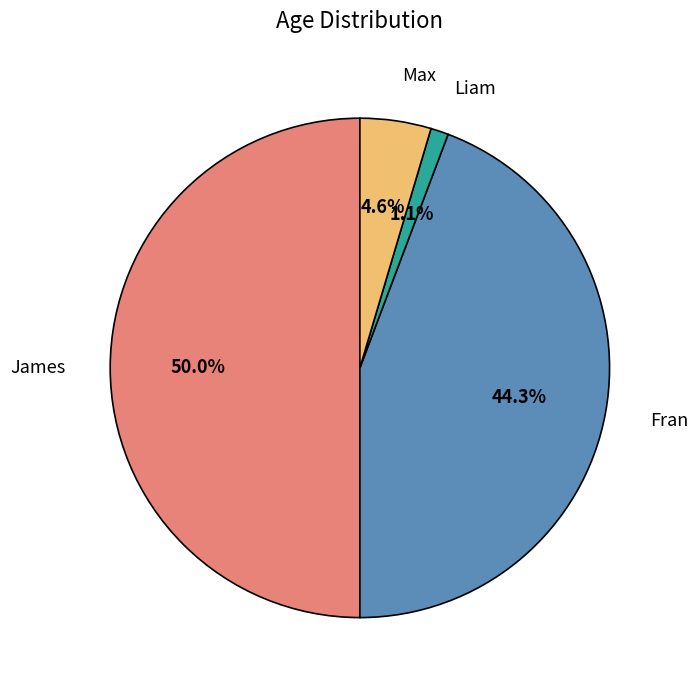

Which has a higher value, Liam or Max?

Max